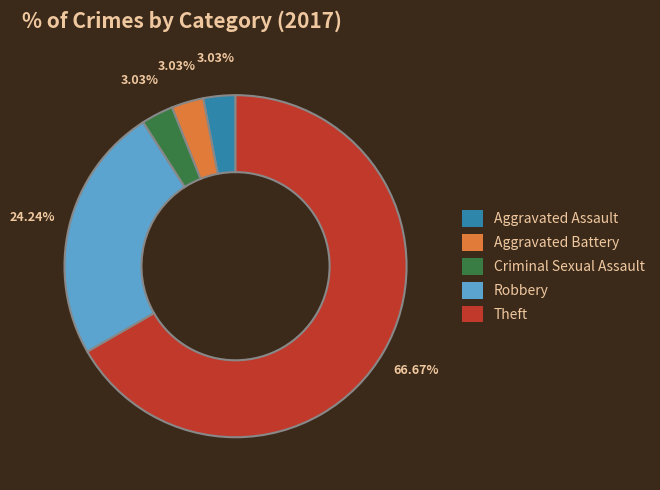

What percentage is the Aggravated Battery slice, to the nearest percent?

3%